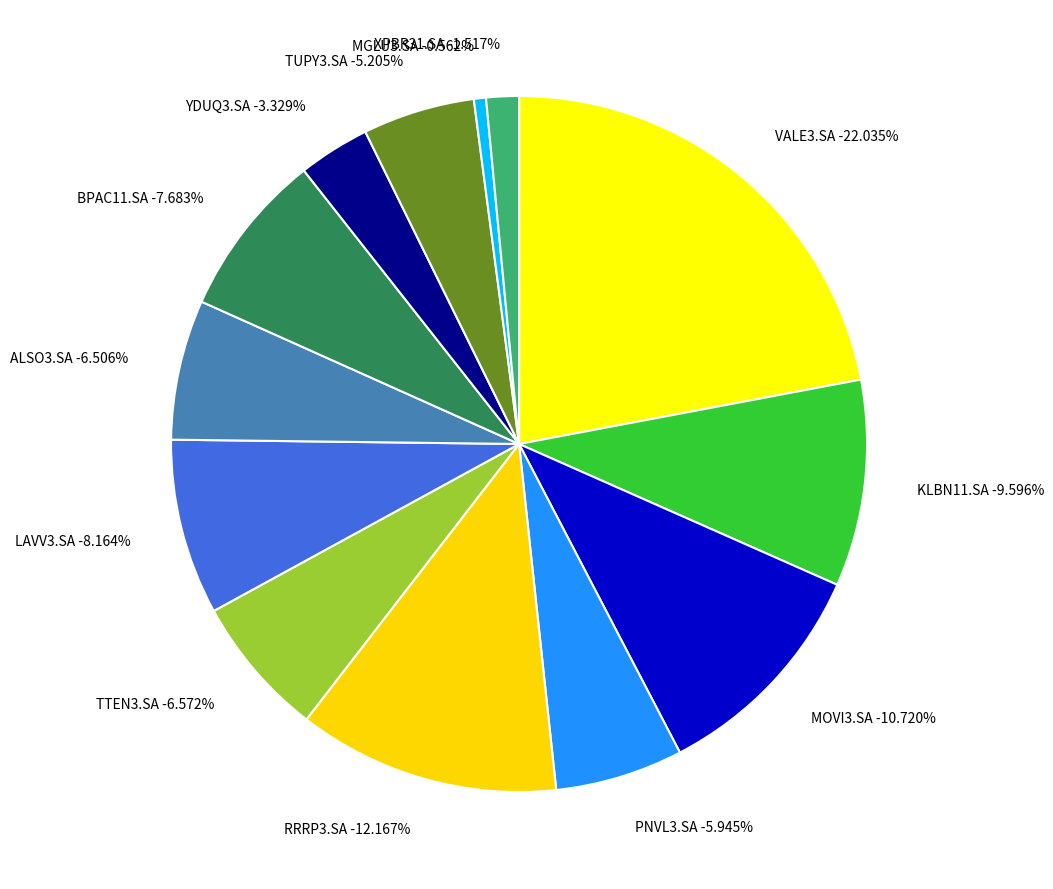

What is the smallest slice in the pie chart?

MGLU3.SA